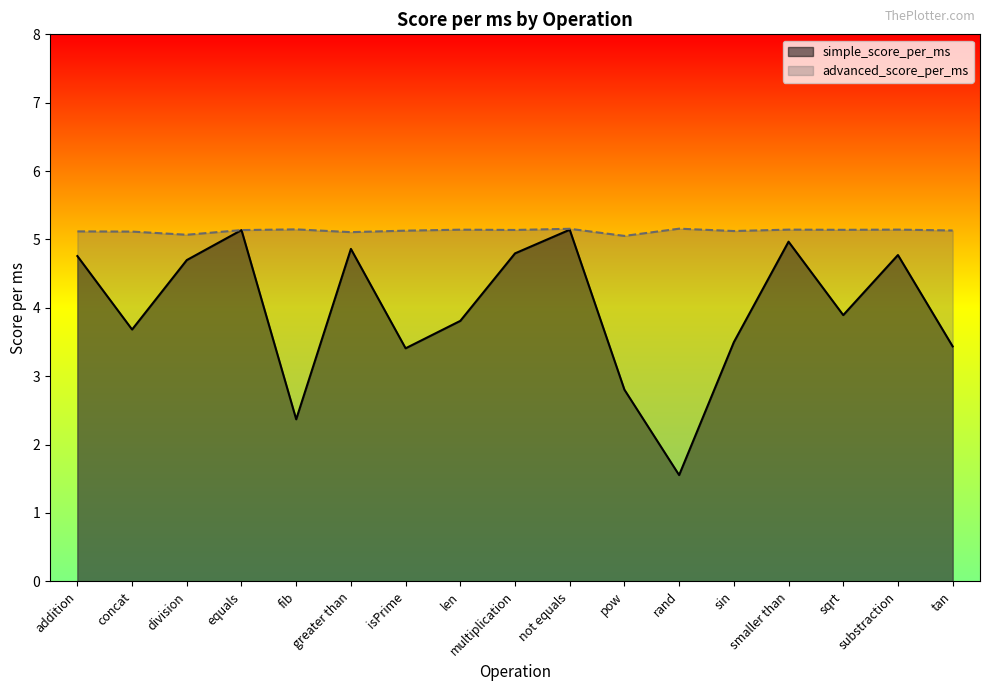

Which has a higher value, not equals or addition?

not equals